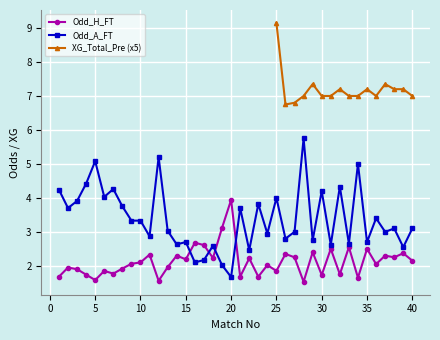

What is the lowest value of the Odd_A_FT series?

1.7